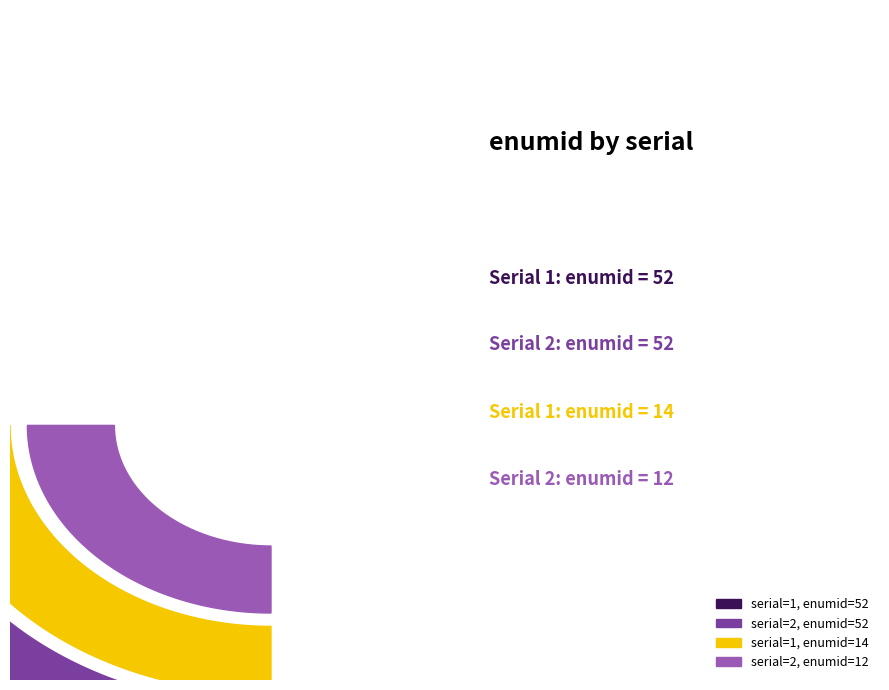

What is the change in value from 1 to 2?

-40